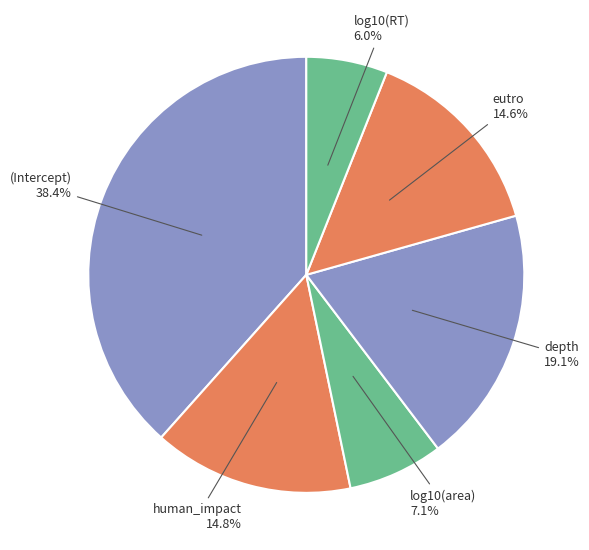

What portion of the pie excludes log10(area)?

92.9%